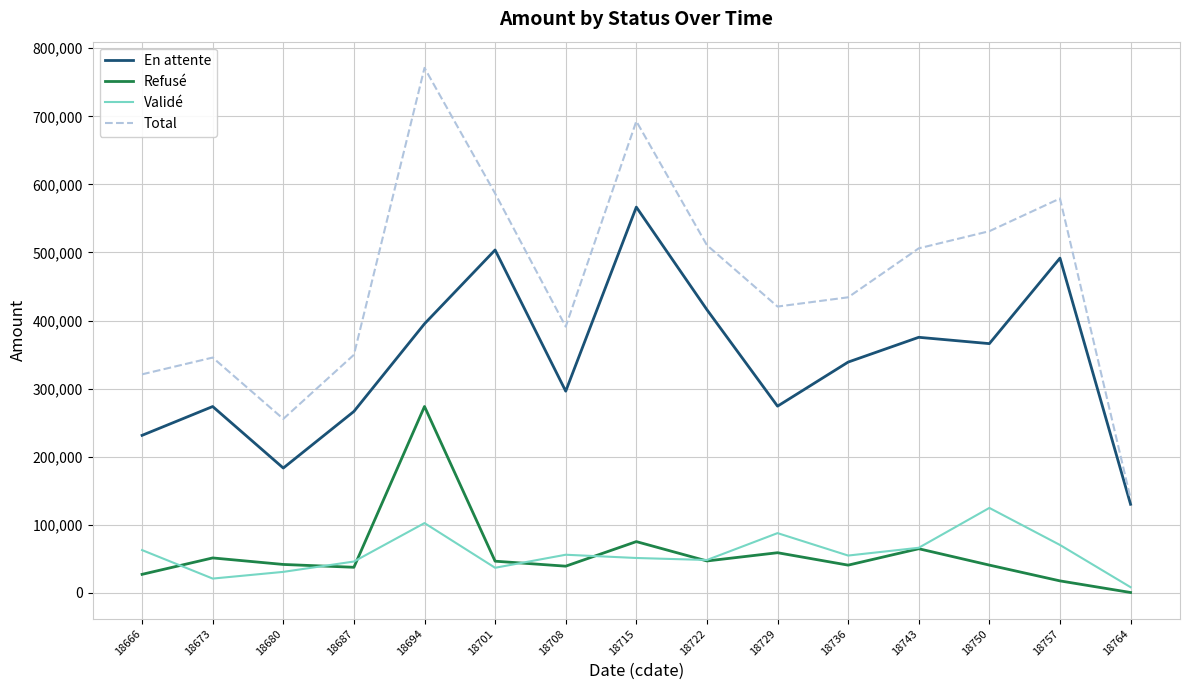

The value of En attente at 18694 is 118770.7. True or false?

False